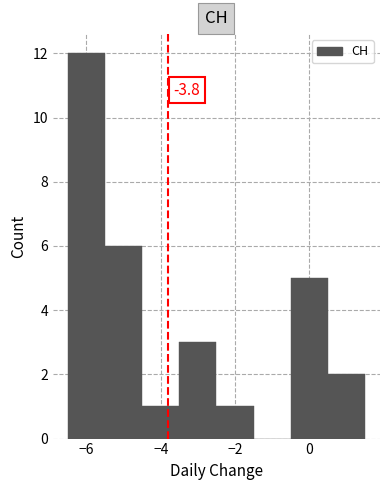

Over which range of the x-axis is the bar tallest?

-6.5 to -5.5